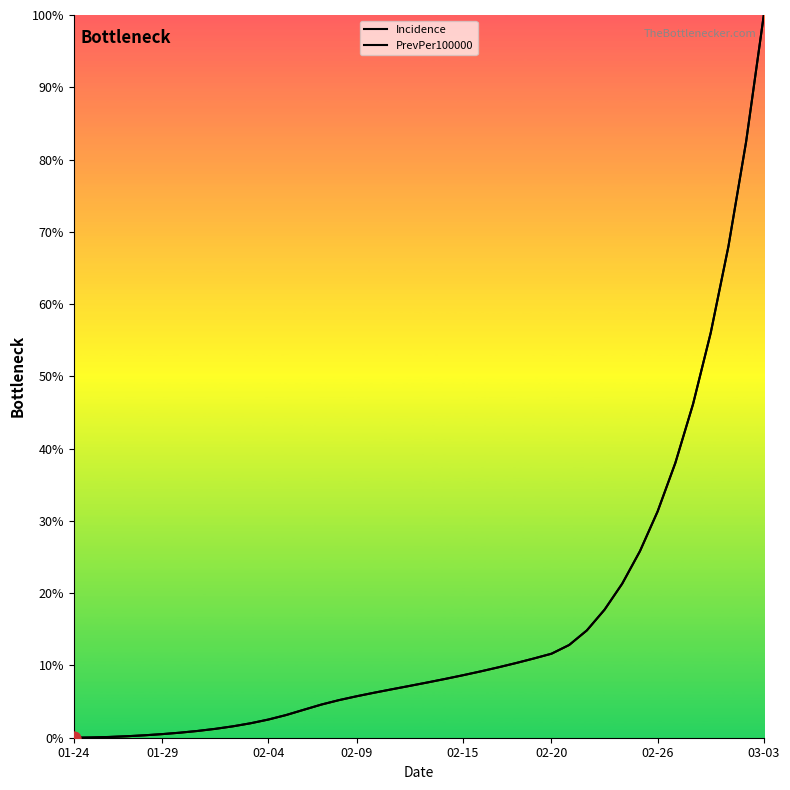

Which series contains the lowest Y value?

Incidence